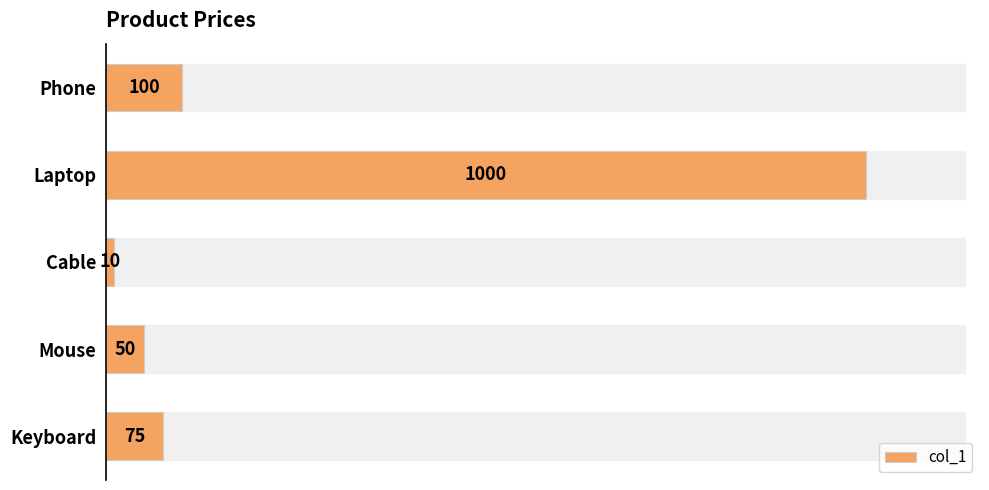

Reading bottom to top, what are all the values shown in this chart?

75	50	10	1000	100